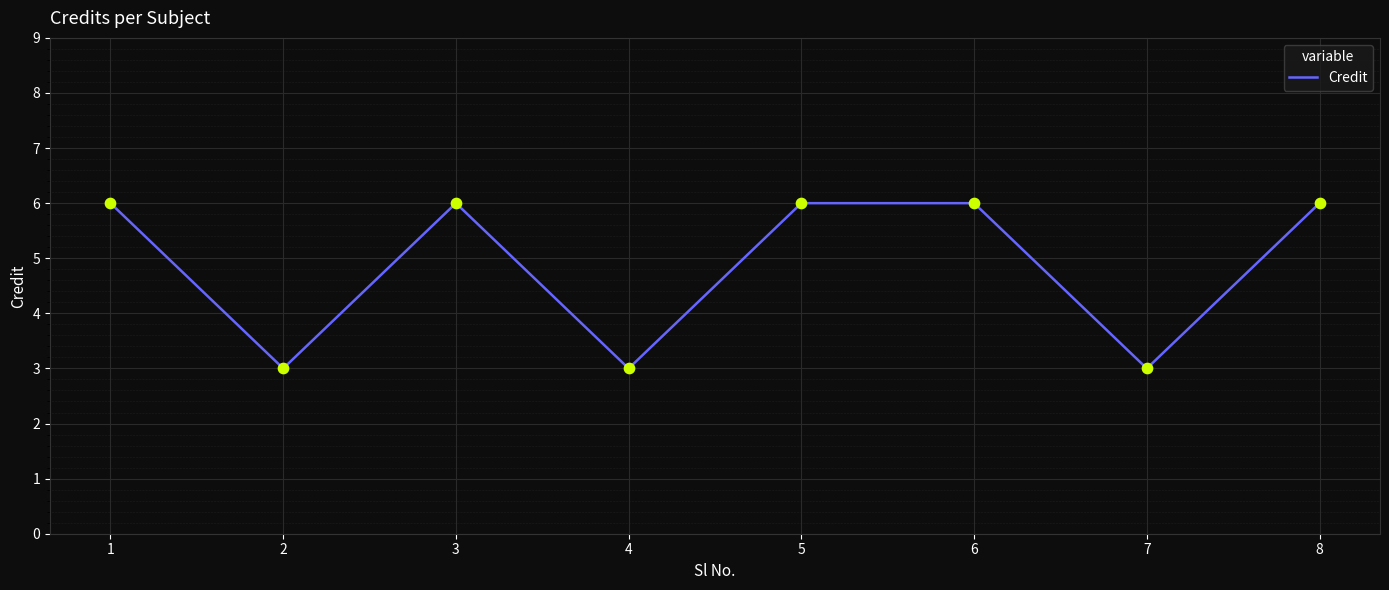

What is the change in value from 4 to 6?

+3